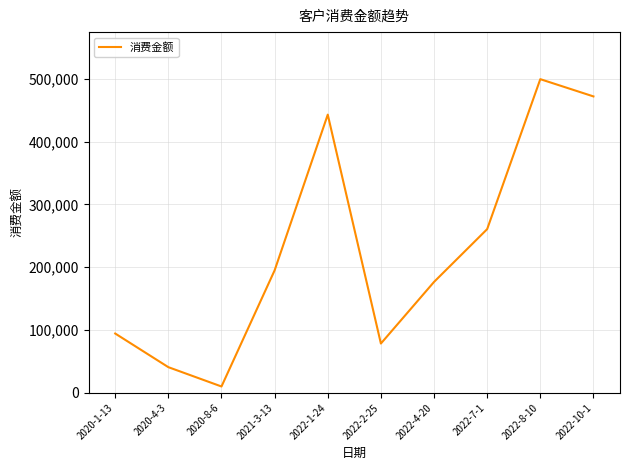

What is the change in value from 2020-4-3 to 2022-4-20?

+135771